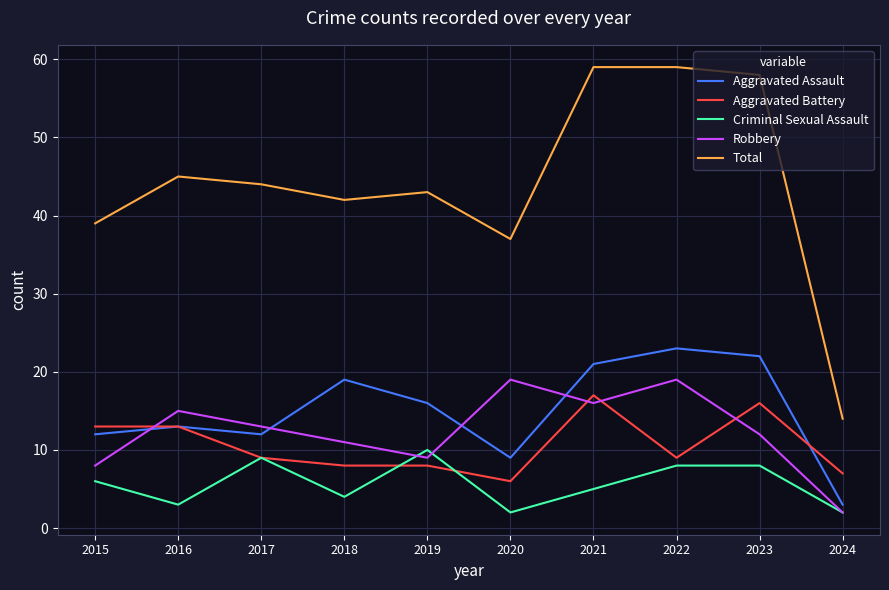

Which series has the largest range (max minus min)?

Total